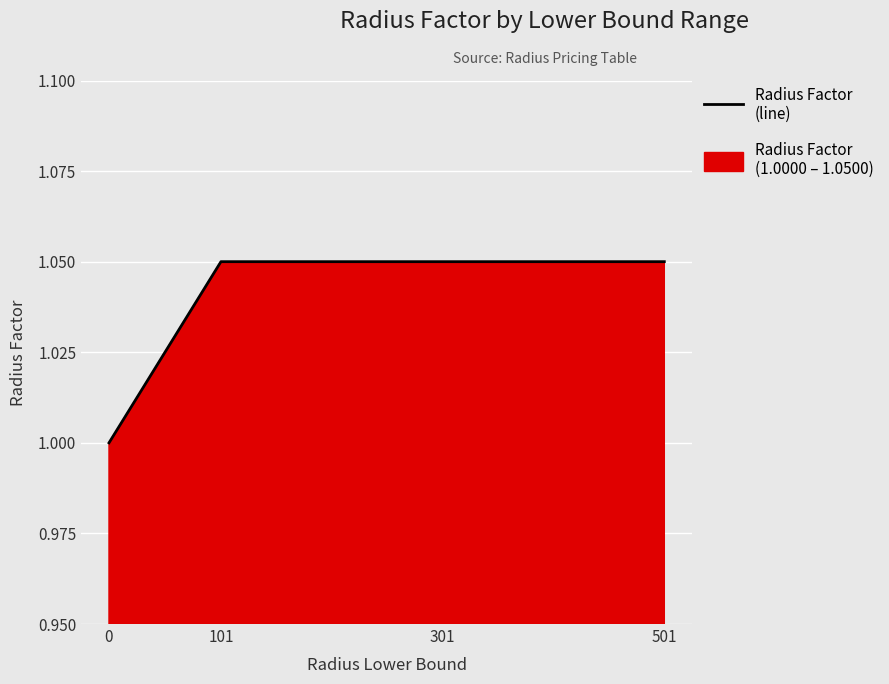

Which category has the highest value across all series?

101